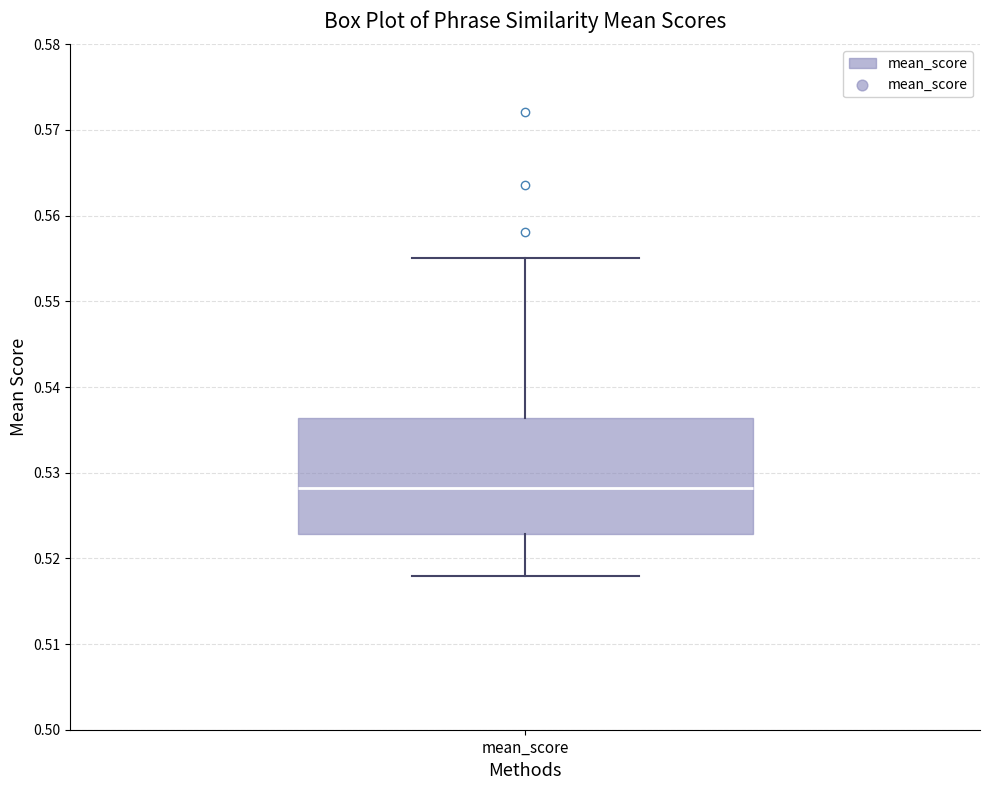

Where is the upper edge of the box for mean_score on the y-axis? The values are not printed on the chart, so give them approximately, as read against the axis.

0.536